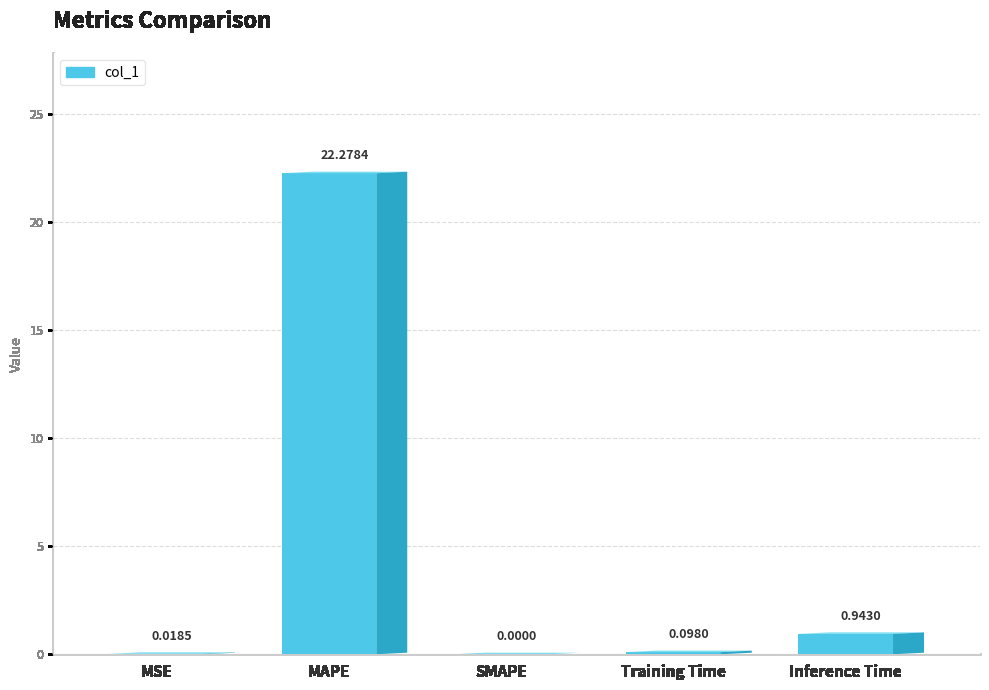

Is it true that the value at Training Time is 0.1?

True